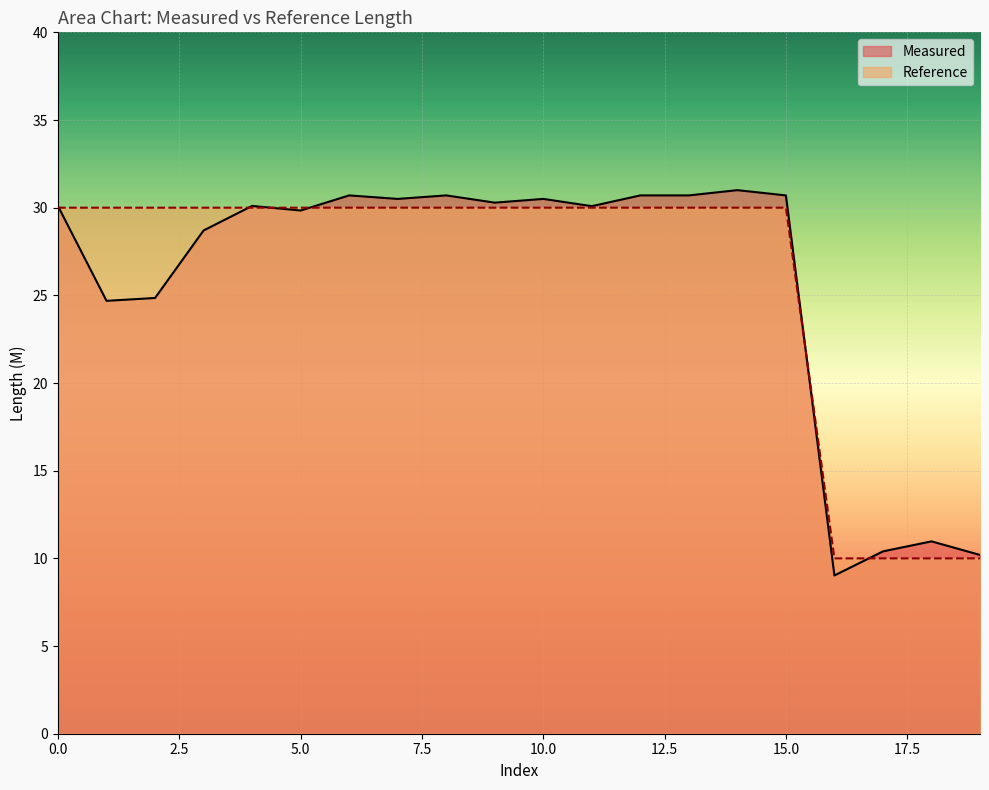

Count the number of categories in the chart.

20